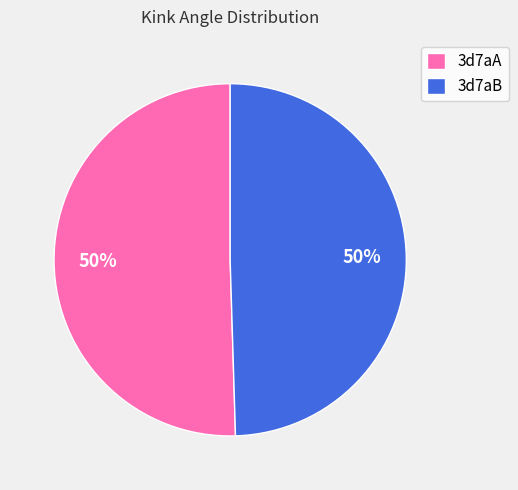

To the nearest percent, what is the average slice percentage?

50%